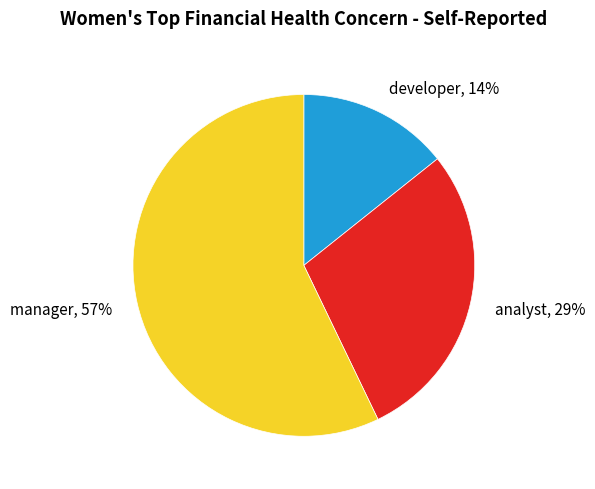

Do manager and developer together represent more than half of the pie?

Yes